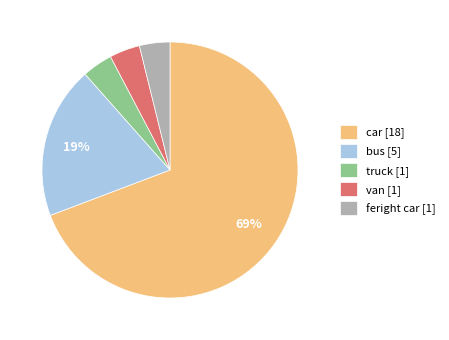

The van slice represents 10% of the pie. True or false?

False